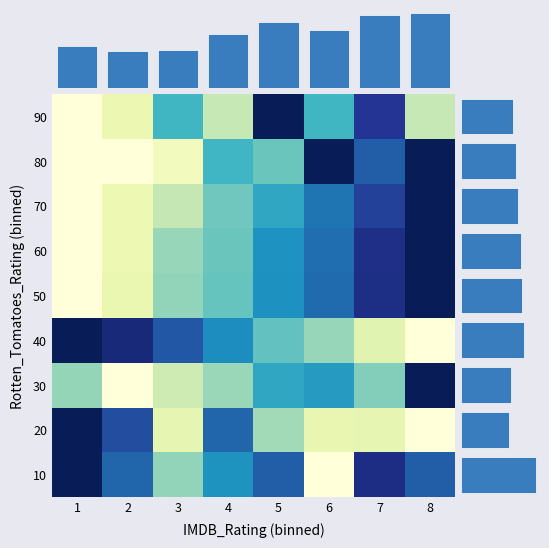

Which category has the lowest value across all series?

6